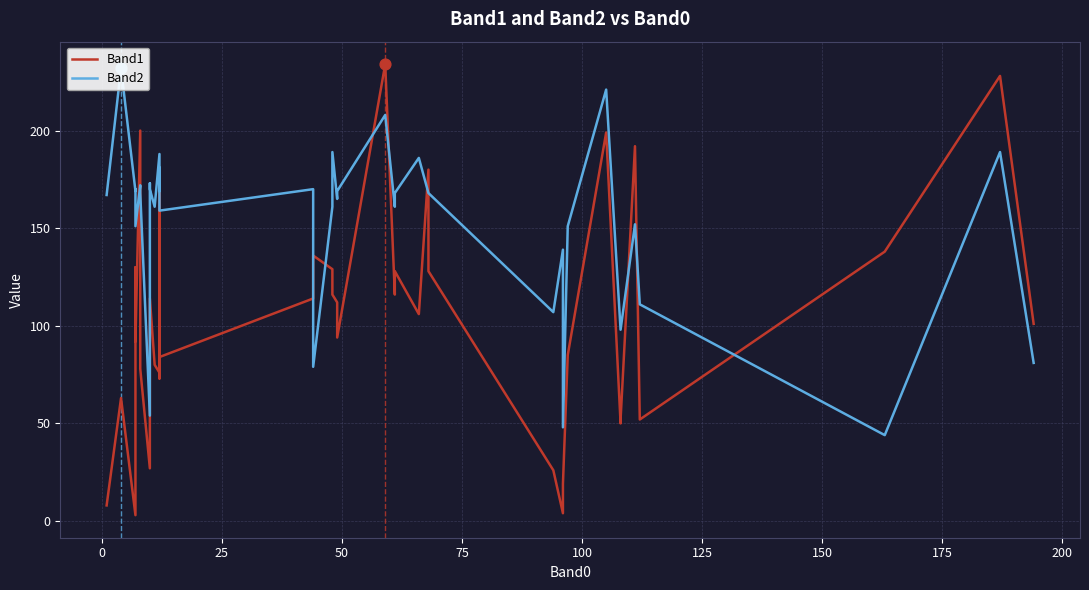

At how many categories does at least one series exceed 76?

38